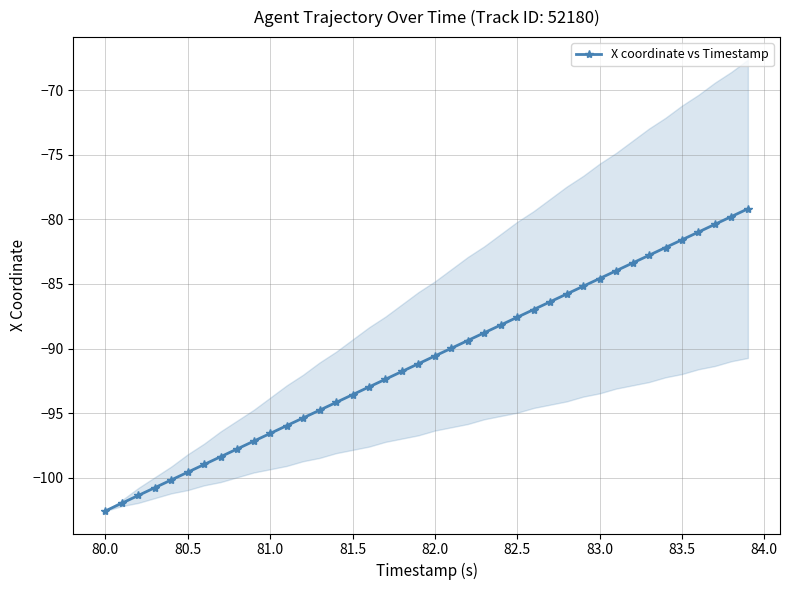

What is the value of the 22nd point from the left?

-90.0